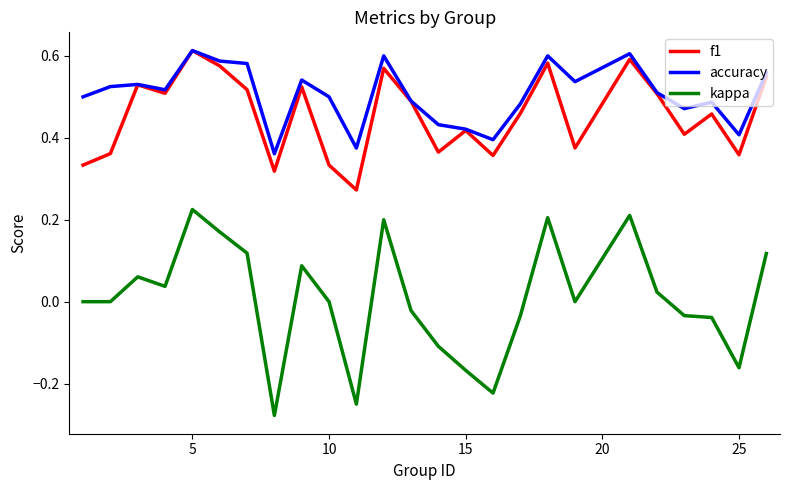

True or false: kappa and accuracy cross at least once.

False